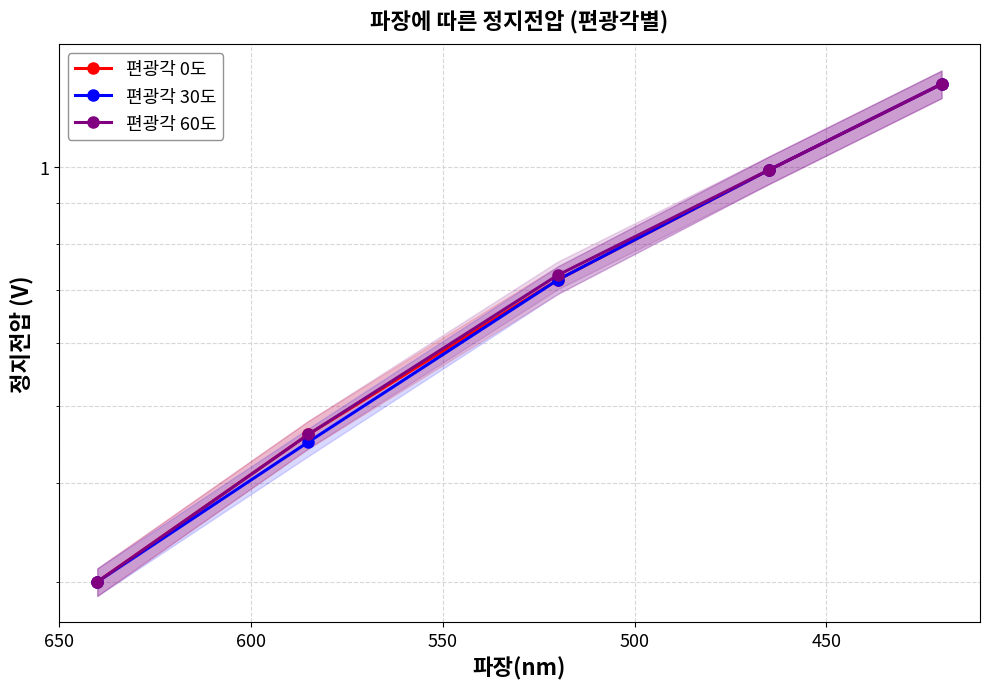

What is the smallest value displayed?

0.3